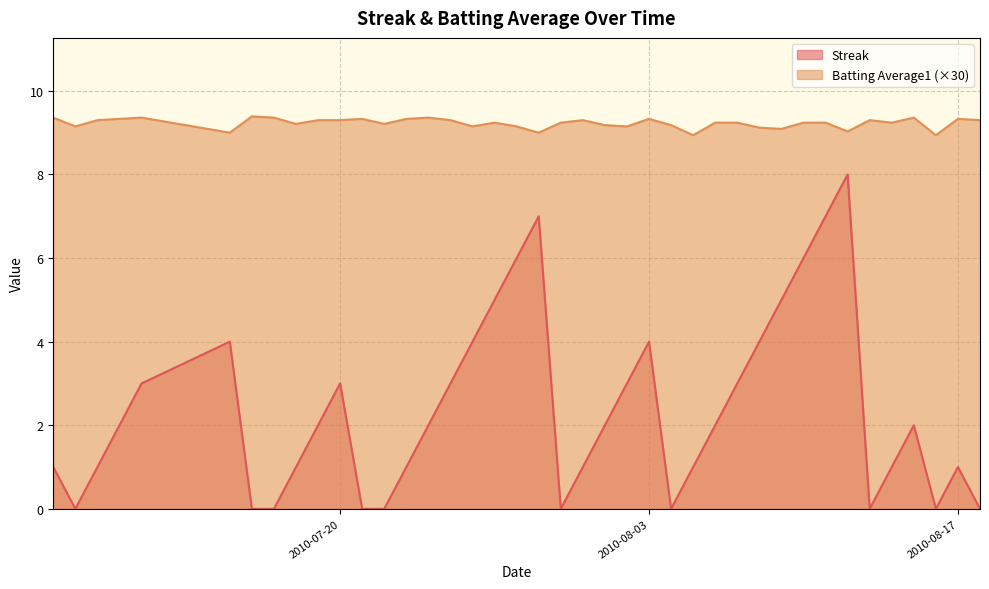

Which series has the widest spread of values?

Streak